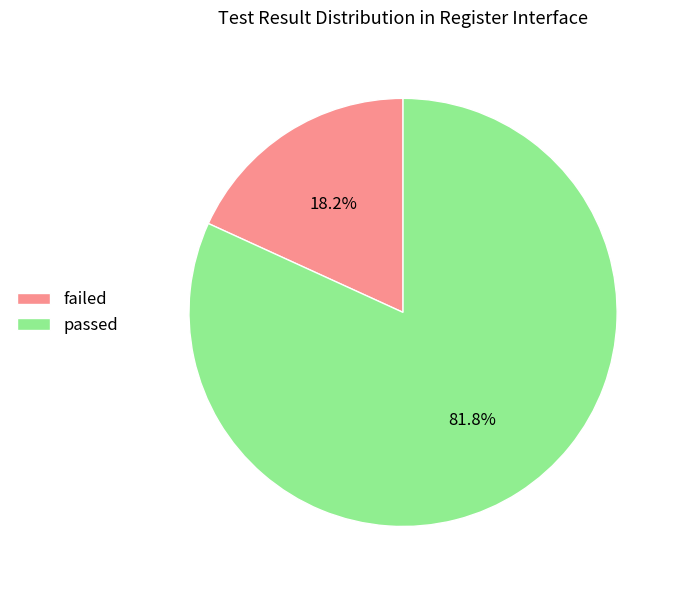

What is the majority slice?

passed